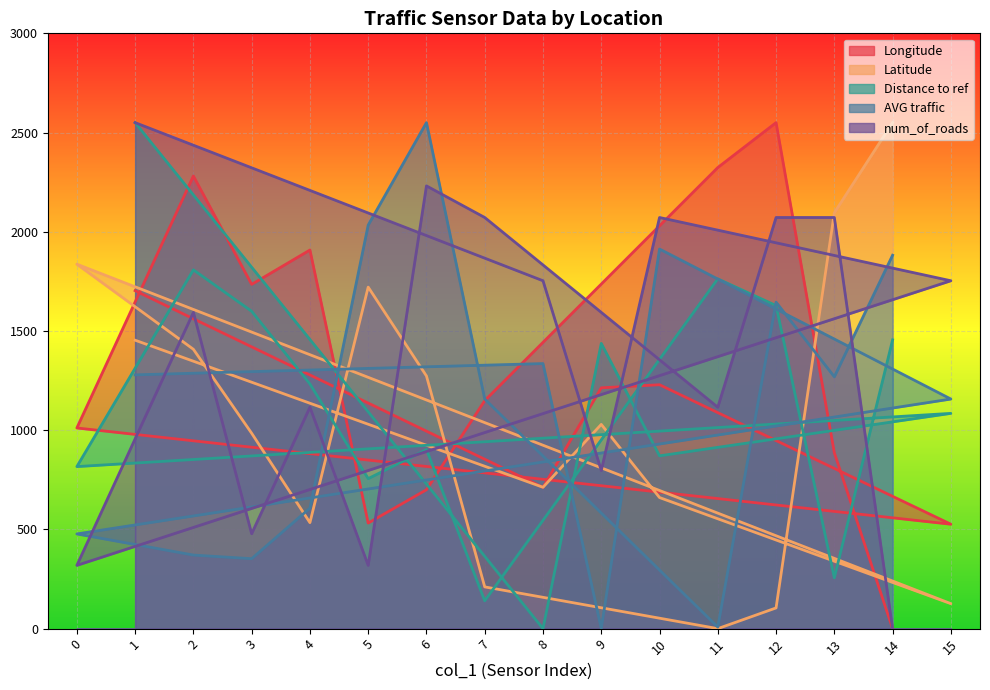

What are all the series names shown in the legend?

Longitude, Latitude, Distance to ref, AVG traffic, num_of_roads